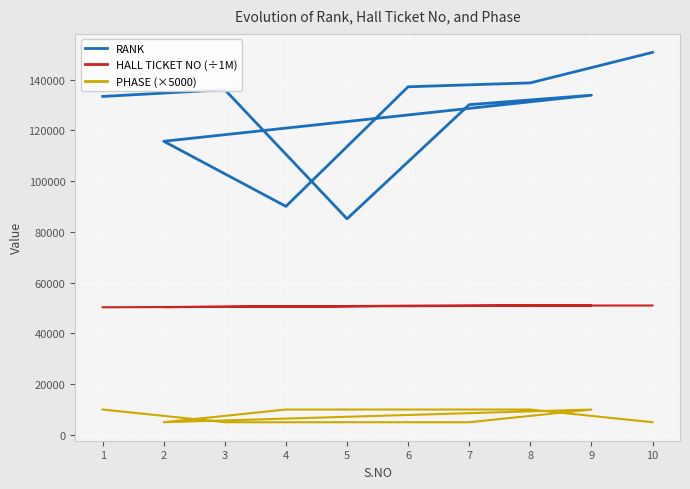

What is the value of the HALL TICKET NO (÷1M) point at the 5th from the left?

50976.0